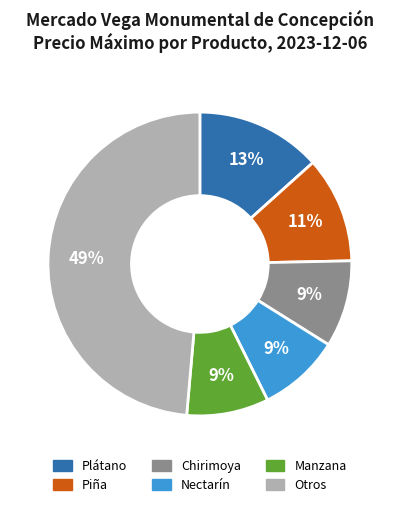

To the nearest percent, what is the difference between the largest and smallest slice percentages?

40%